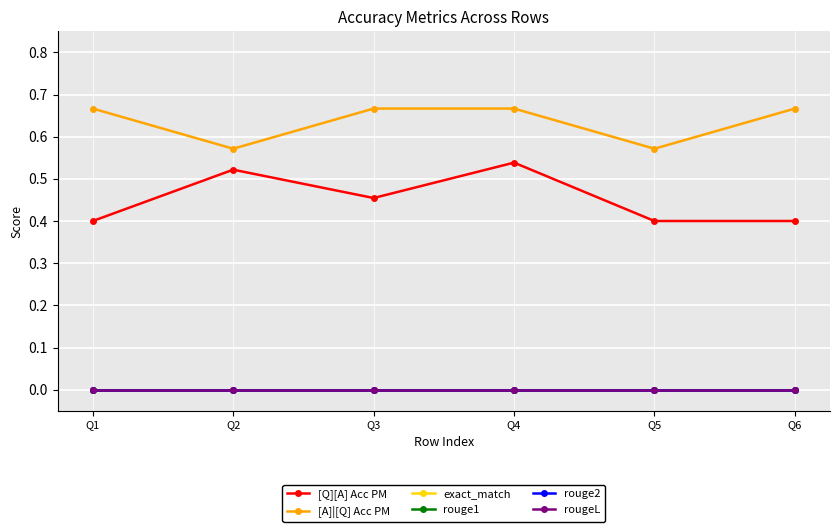

True or false: rouge1 and rouge2 intersect in this chart.

False